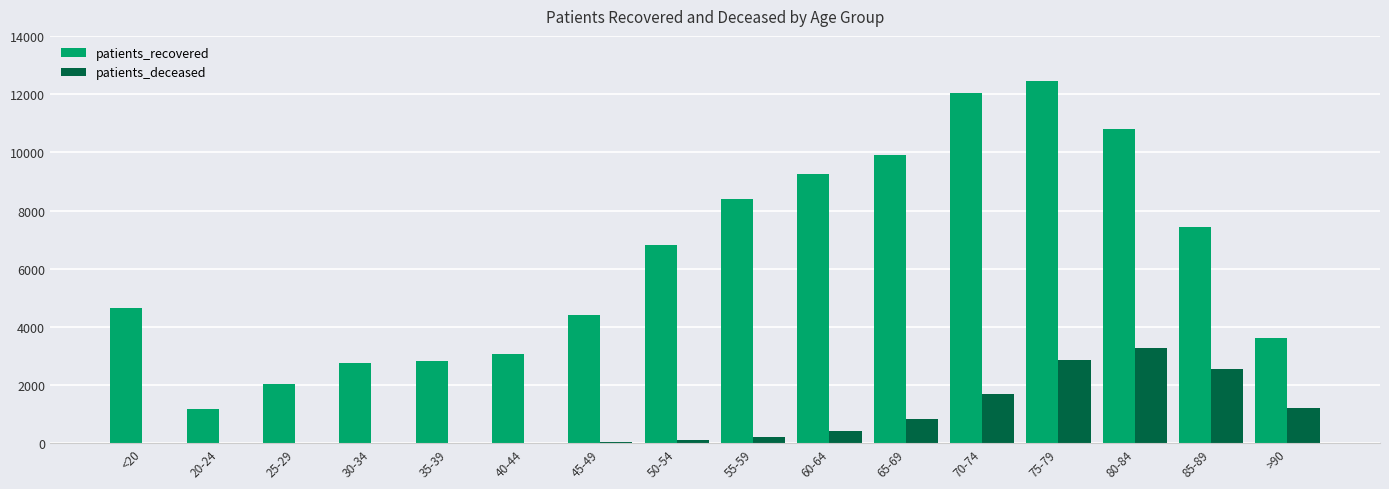

What is the sum of all patients_recovered values?

101636